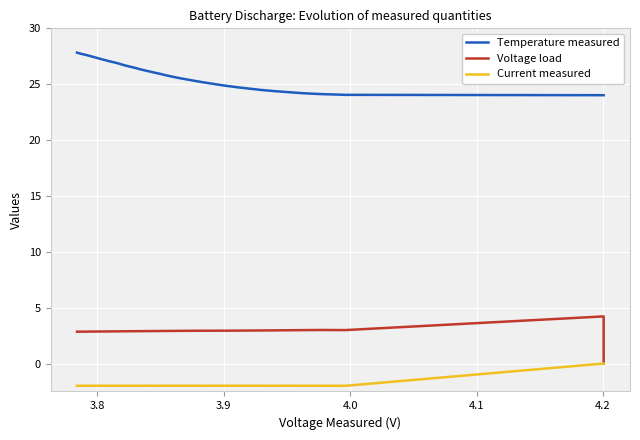

Count the number of categories in the chart.

40